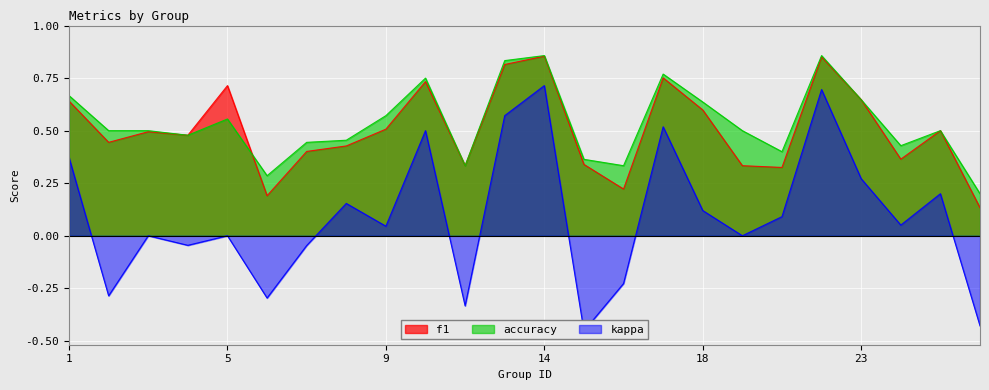

The accuracy series shows 0.2 at 13. True or false?

False